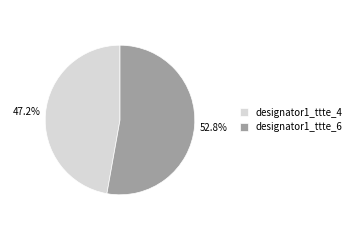

To the nearest percent, what is the difference between the largest and smallest slice percentages?

6%